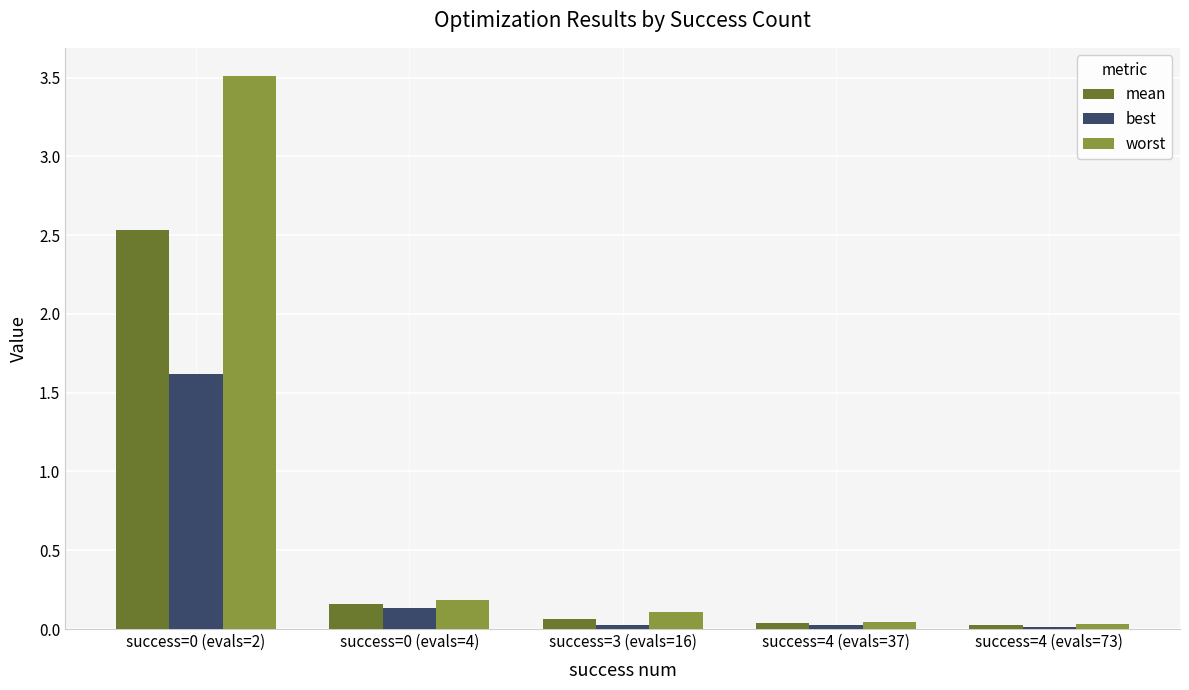

What is the maximum value for worst?

3.5